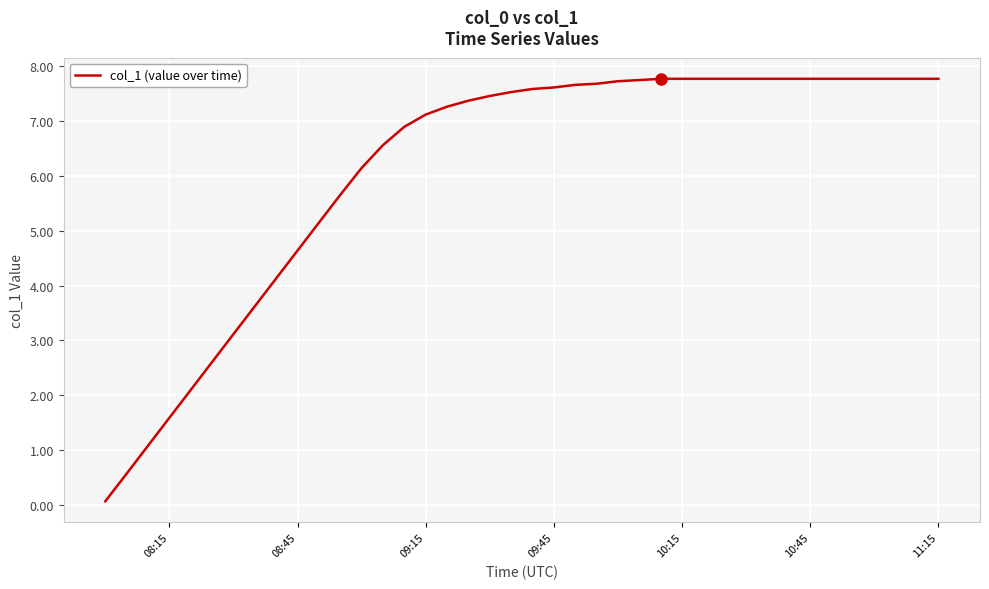

What is the difference between the maximum and minimum values?

7.7